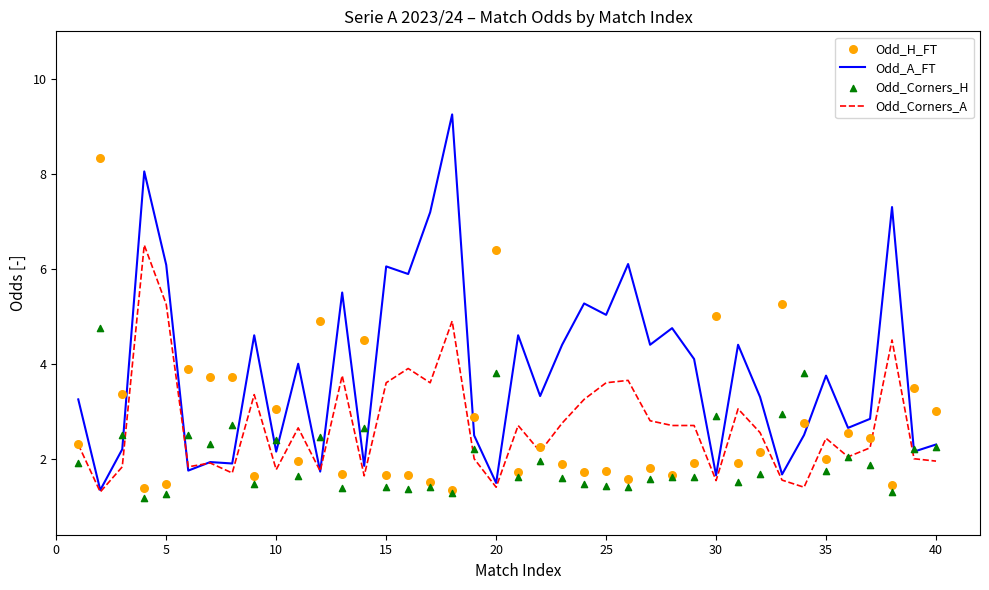

What are all the series names shown in the legend?

Odd_A_FT, Odd_Corners_A, Odd_H_FT, Odd_Corners_H